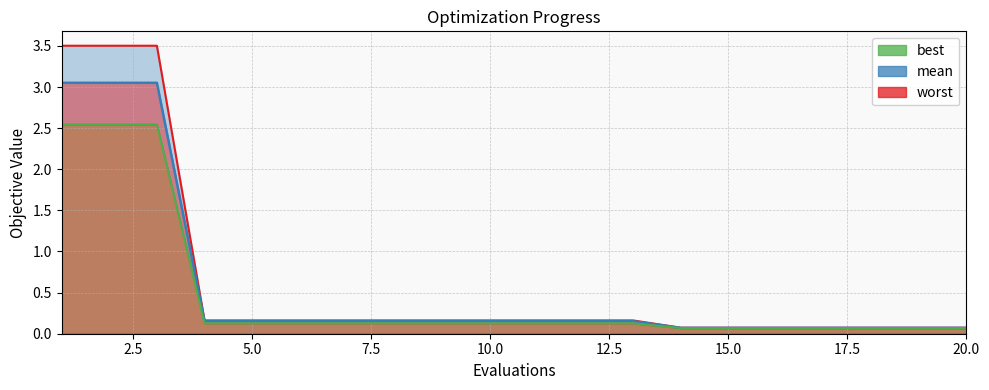

What is the average value of the best series?

0.5